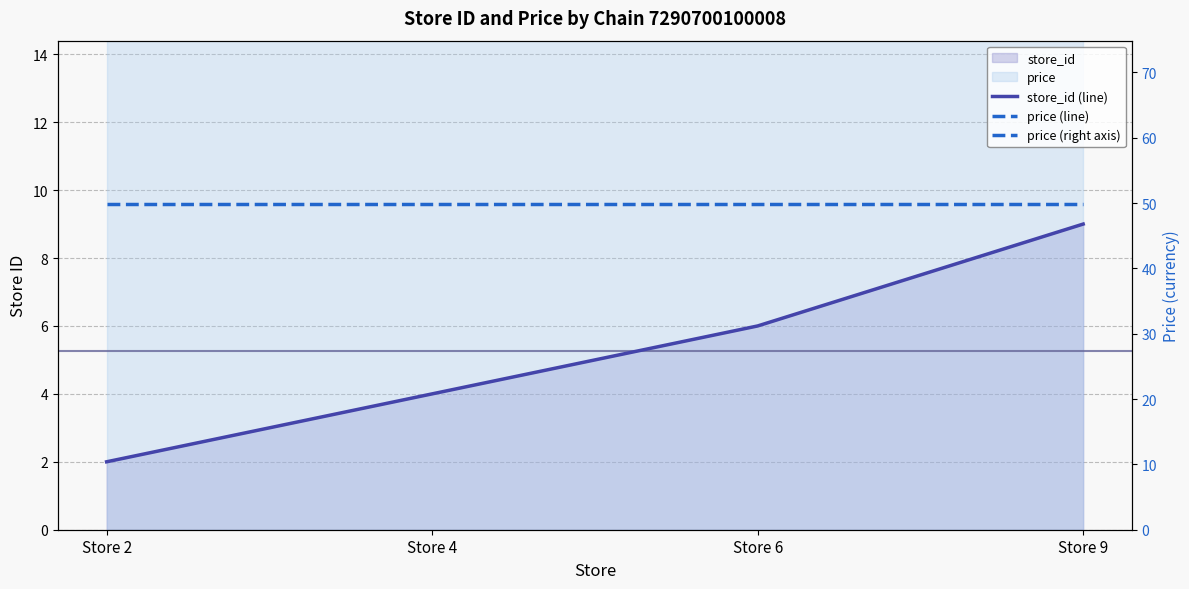

True or false: price (line) has a value of 49.9 at Store 9.

True